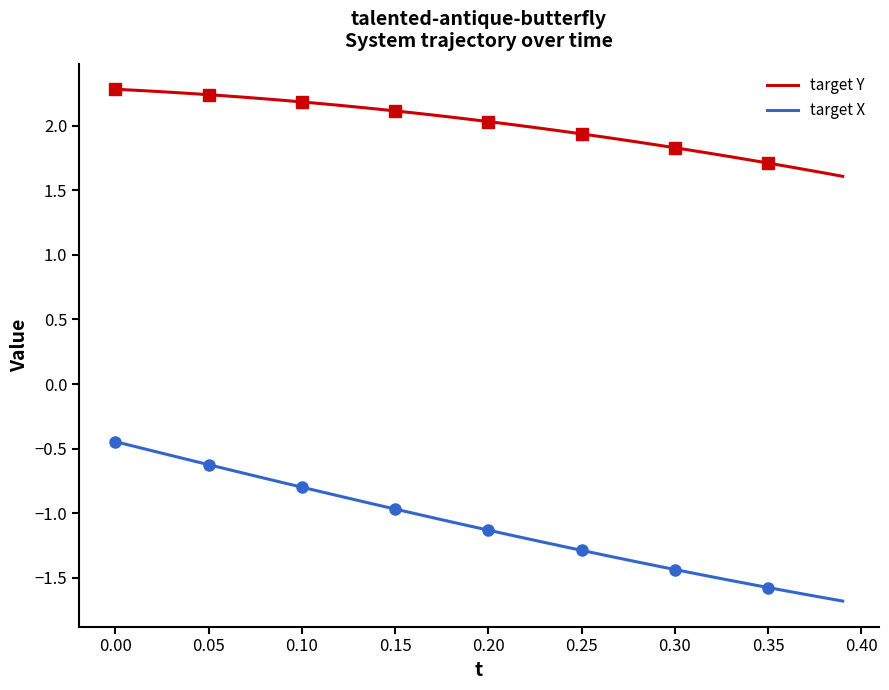

What is the maximum value for target X?

-0.4